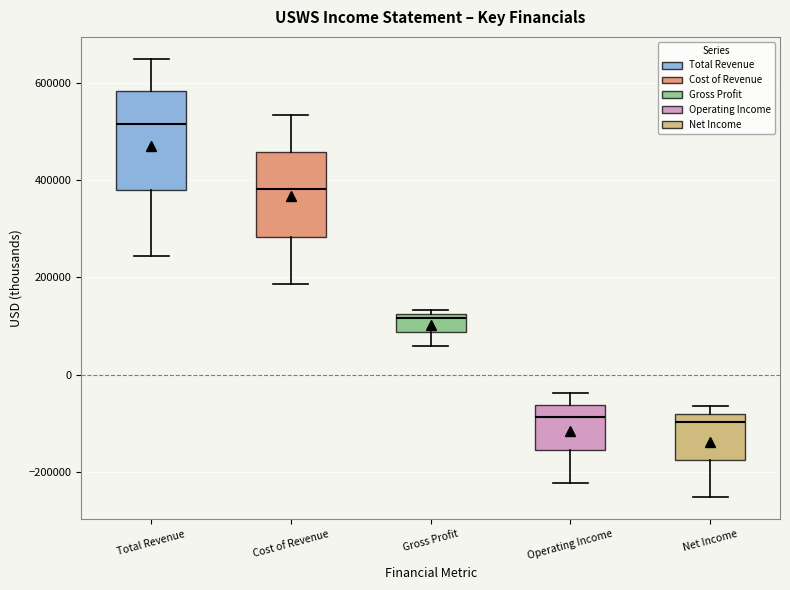

Reading left to right, read every box against the y-axis: the position of its median line, the range the box covers, and the ends of its whiskers. The values are not printed on the chart, so give them approximately, as read against the axis.

Total Revenue: median 520000, box 380000 to 580000, whiskers 240000 to 640000
Cost of Revenue: median 380000, box 280000 to 460000, whiskers 180000 to 540000
Gross Profit: median 120000 (just below the box's upper edge), box 80000 to 120000, whiskers 60000 to 140000
Operating Income: median -80000, box -160000 to -60000, whiskers -220000 to -40000
Net Income: median -100000, box -180000 to -80000, whiskers -260000 to -60000